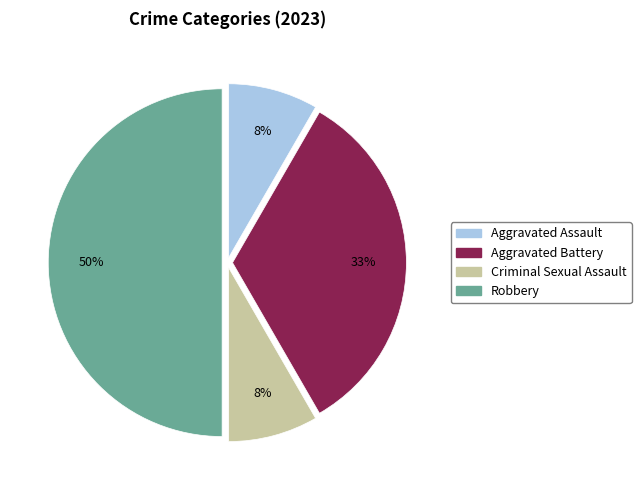

Do Aggravated Assault and Aggravated Battery together represent more than half of the pie?

No